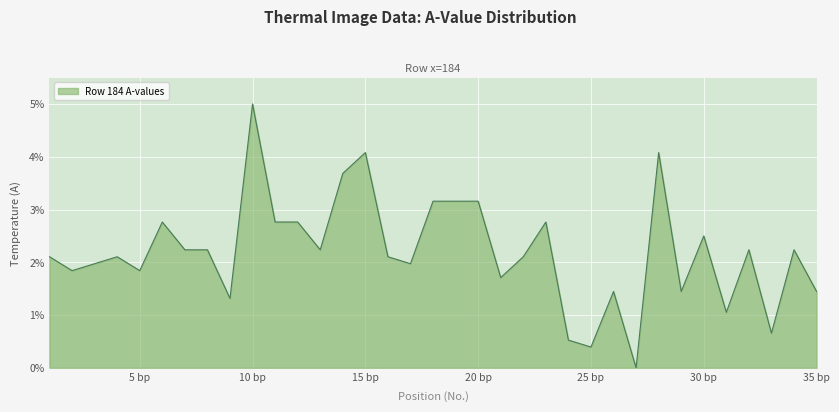

Does the chart display data point markers on the line(s)?

No